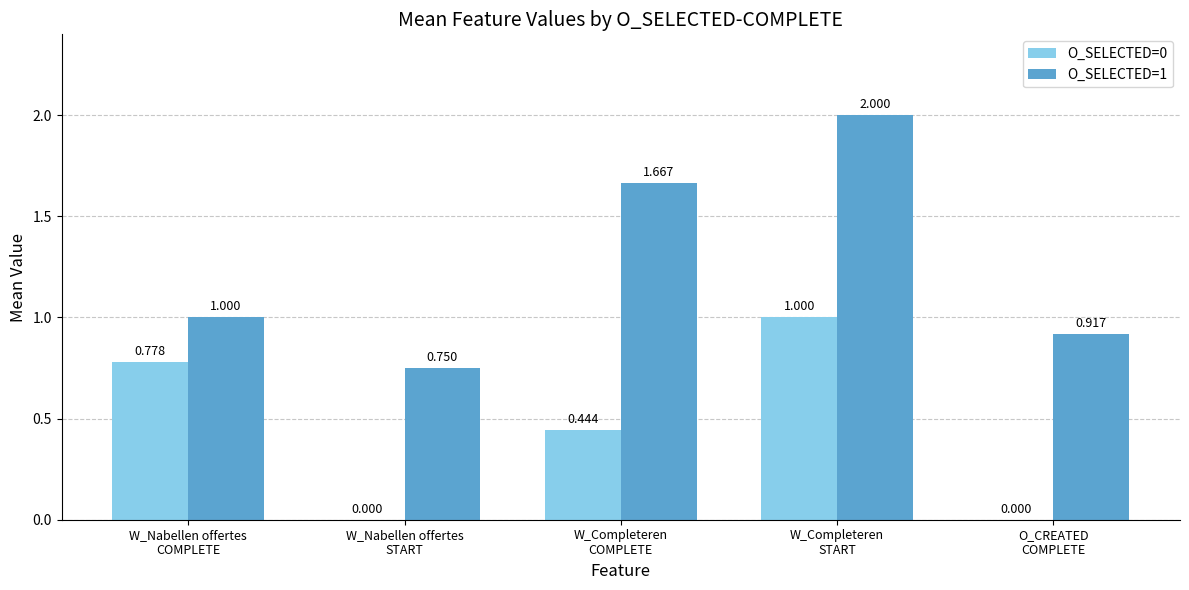

What are all the series names shown in the legend?

O_SELECTED=0, O_SELECTED=1